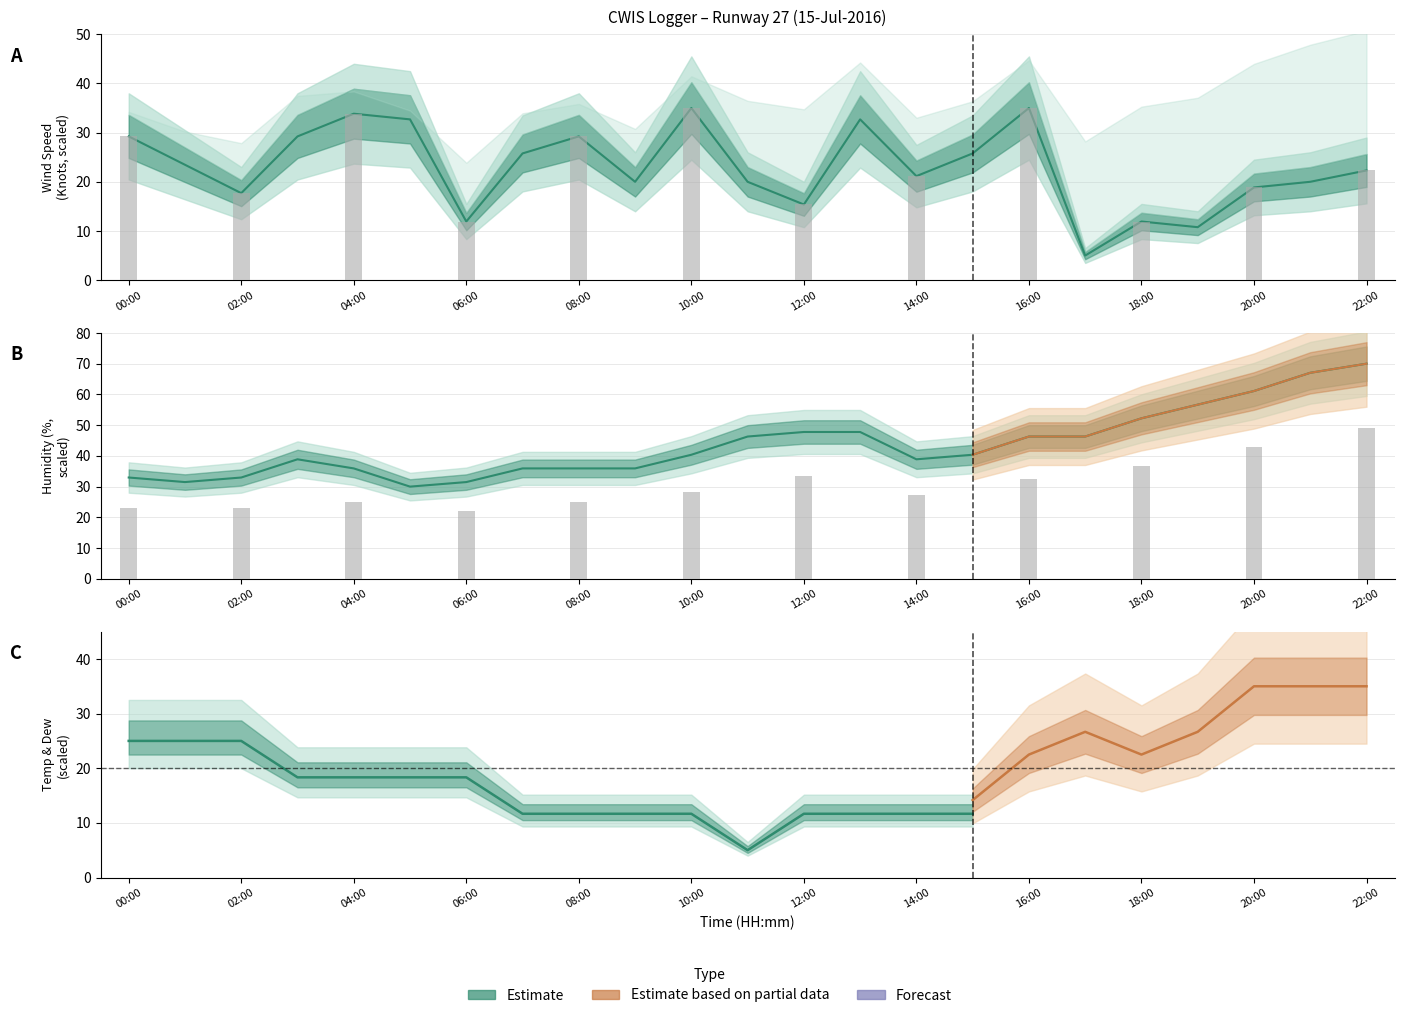

Between 08:00 and 05:00, which is larger?

05:00